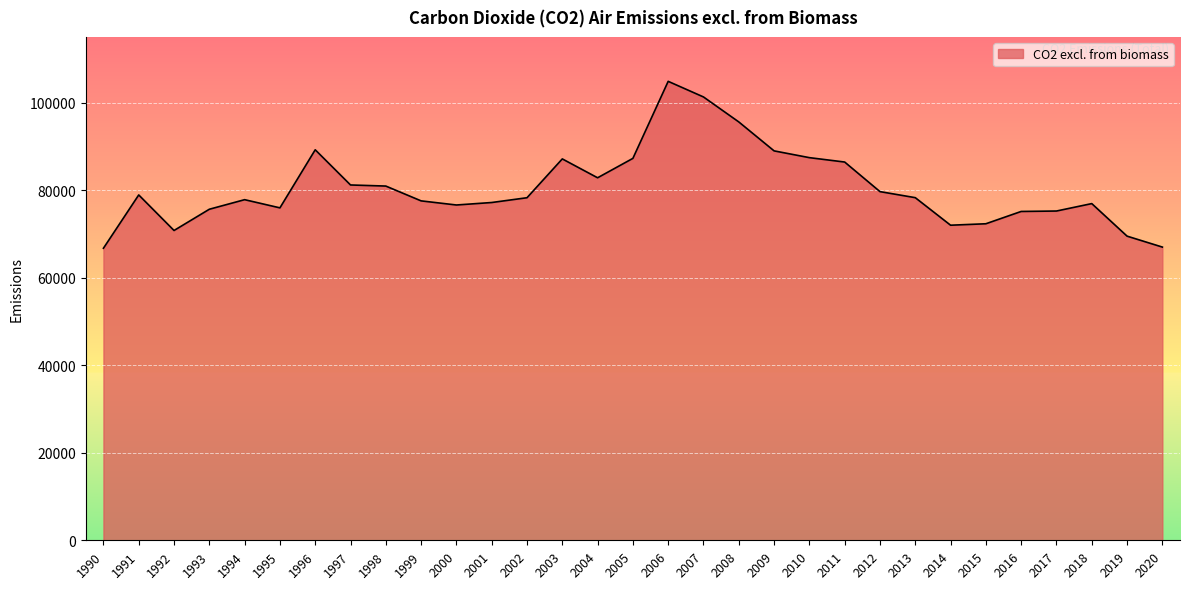

What is the change in value from 1994 to 2019?

-8331